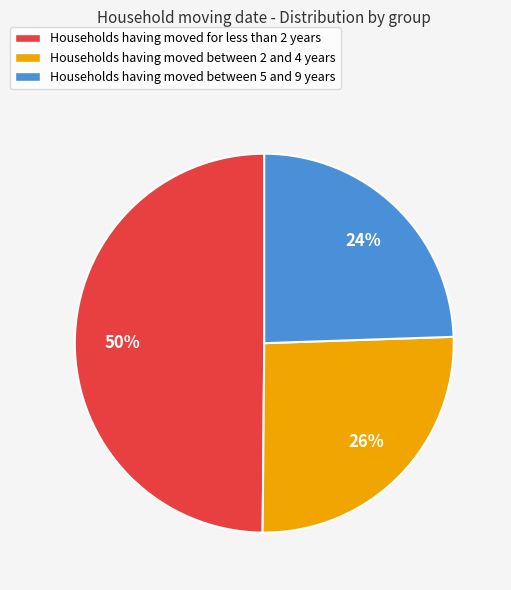

To the nearest percent, what is the average slice percentage?

33%